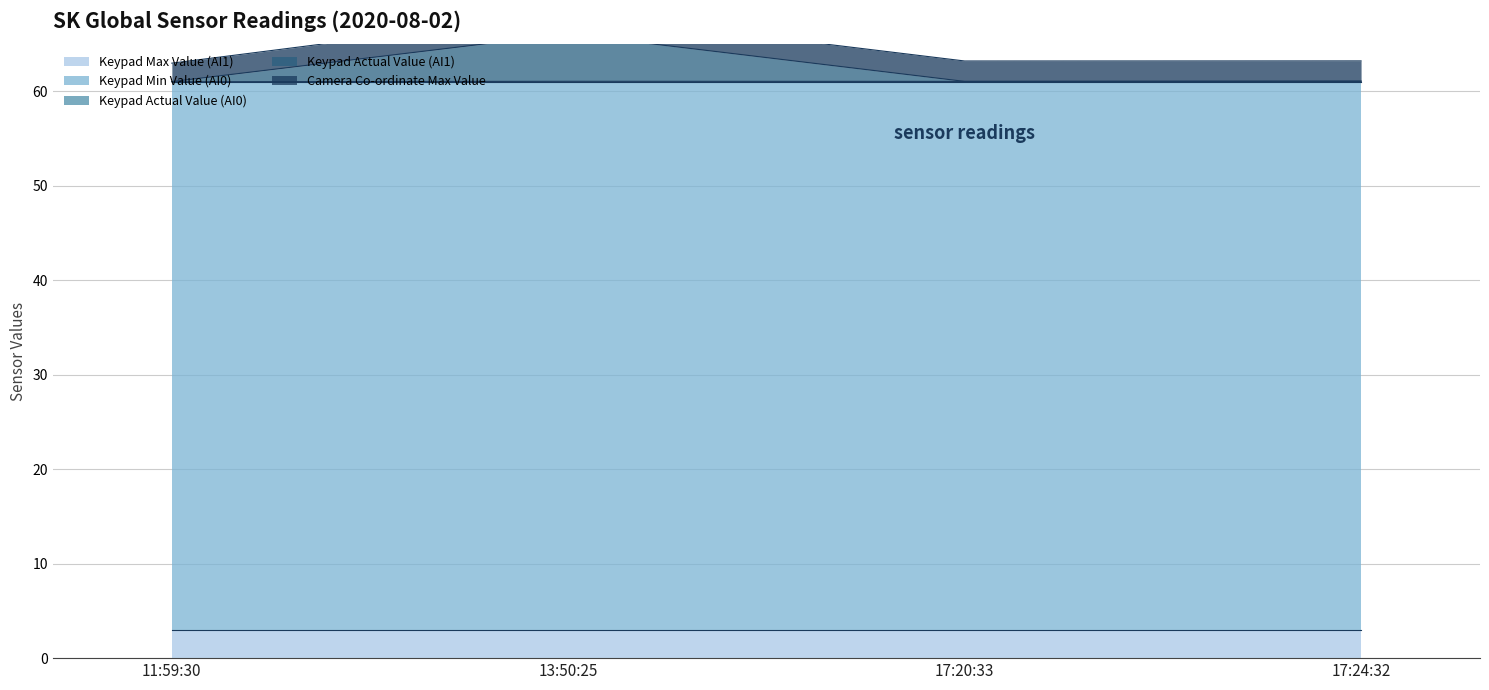

True or false: Keypad Min Value (AI0) has more than 2 interior local peaks.

False